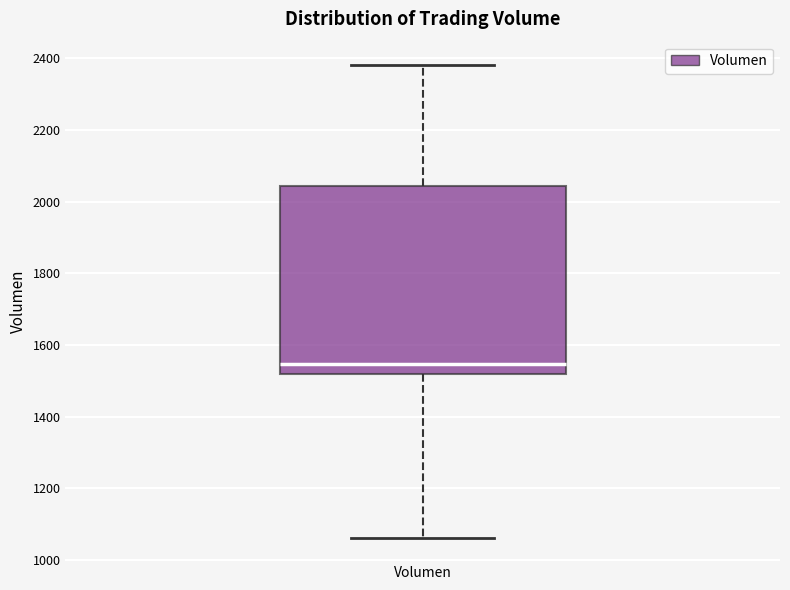

Transcribe this box plot: give where the median line is, the range the box spans, and where the two whiskers end, as read against the y-axis. The values are not printed on the chart, so give them approximately, as read against the axis.

median 1540, box 1520 to 2040, whiskers 1060 to 2380